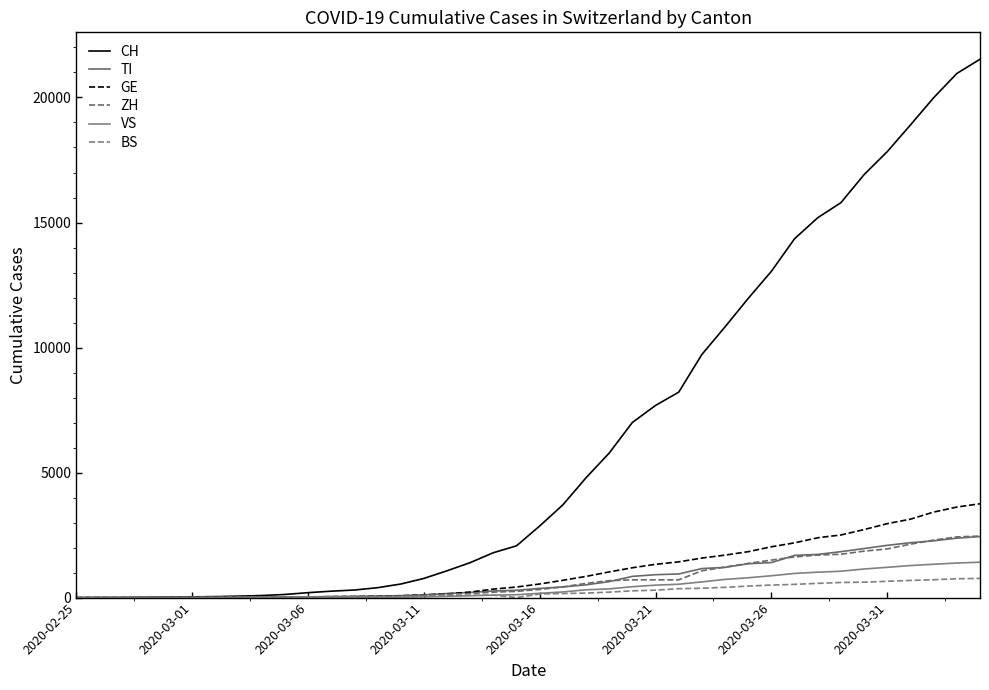

True or false: TI has more than 1 points higher than both neighbors.

False